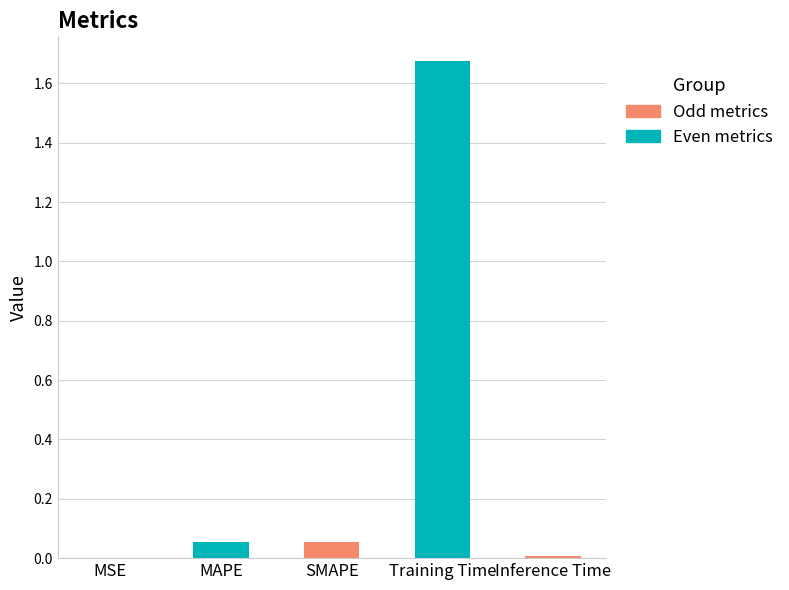

Which category has the highest value across all series?

Training Time